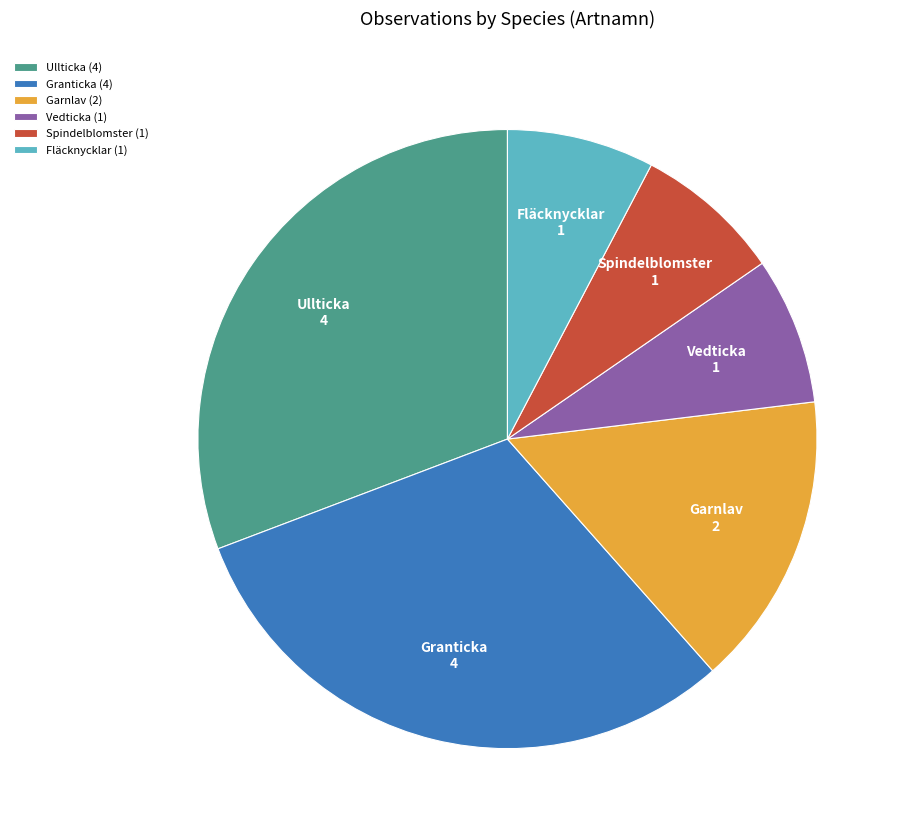

Is there any slice that represents more than half of the pie?

No